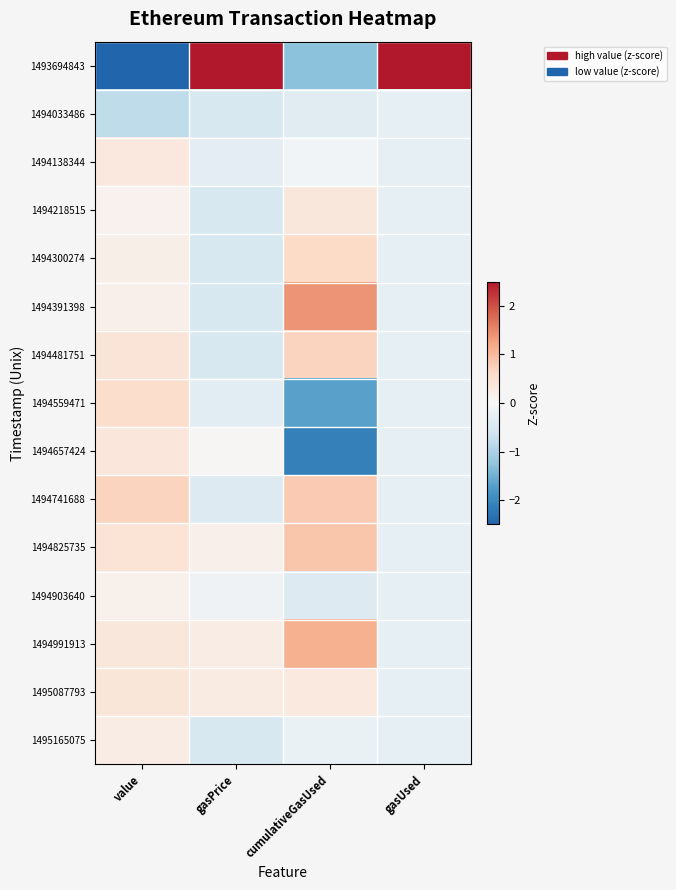

Which series changed the most between value and gasPrice?

1493694843